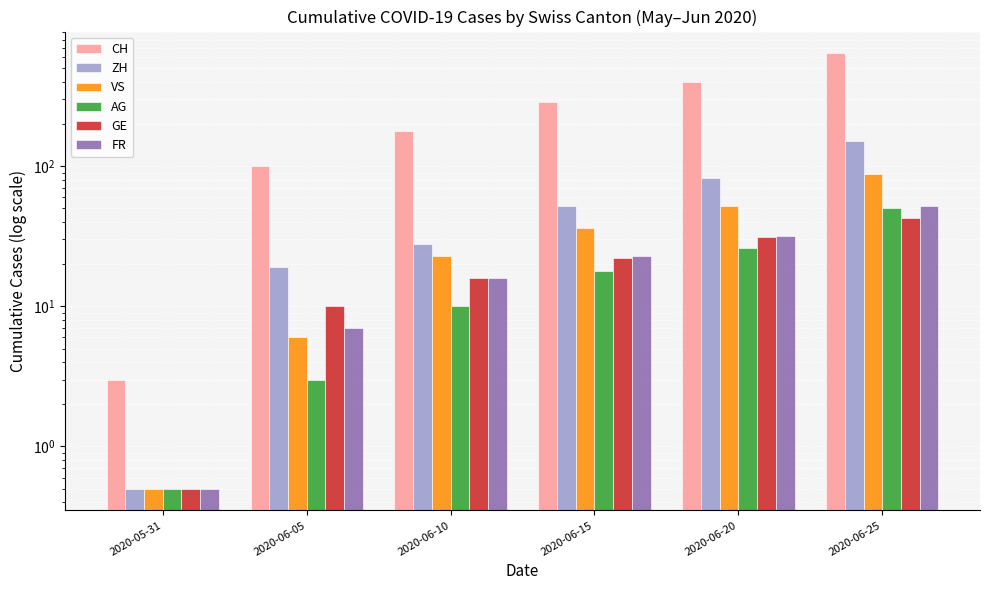

Is it true that CH equals 492.8 at 2020-06-15?

False